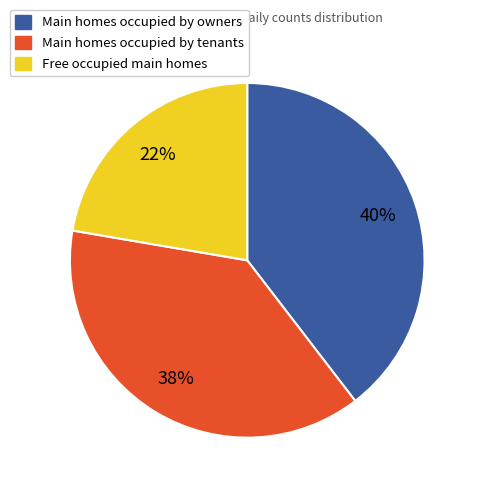

Is there a majority slice in this chart?

No